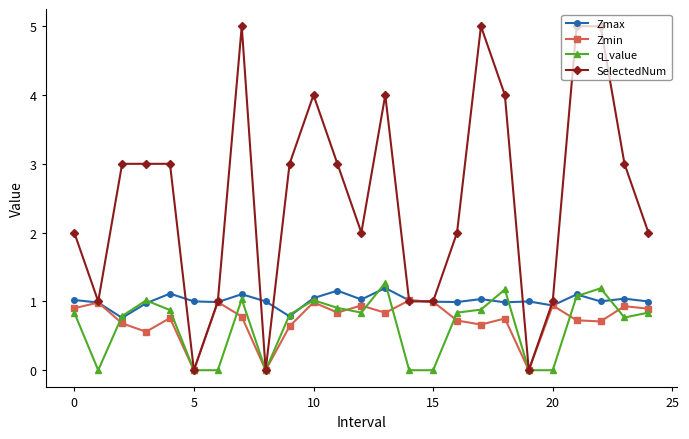

Which series has the largest range (max minus min)?

SelectedNum